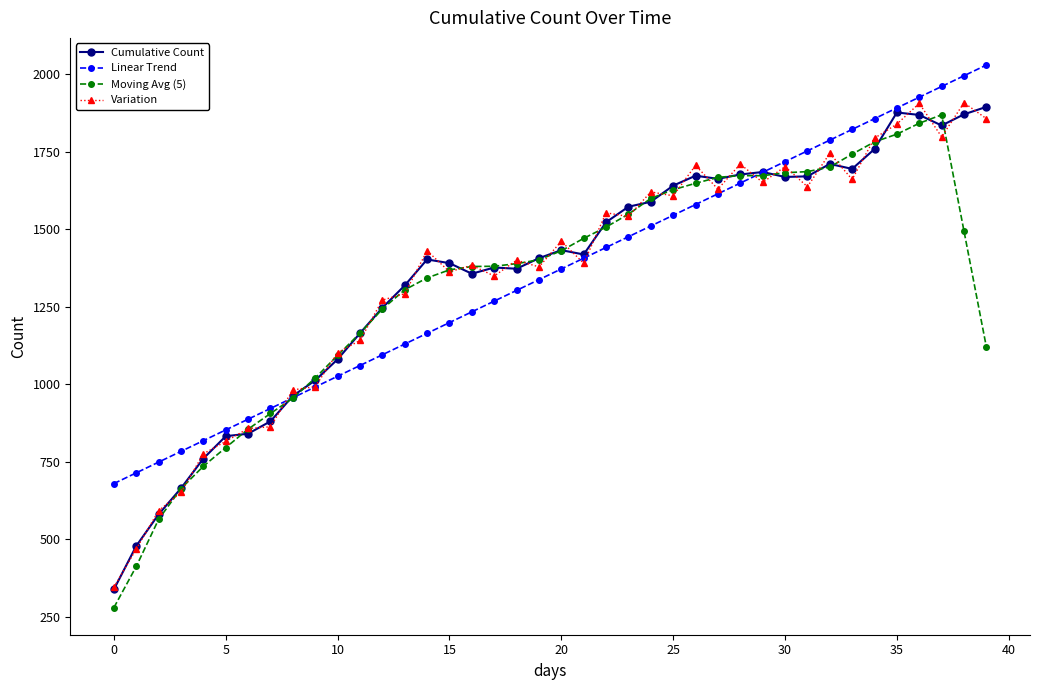

What is the greatest value displayed?

2029.0